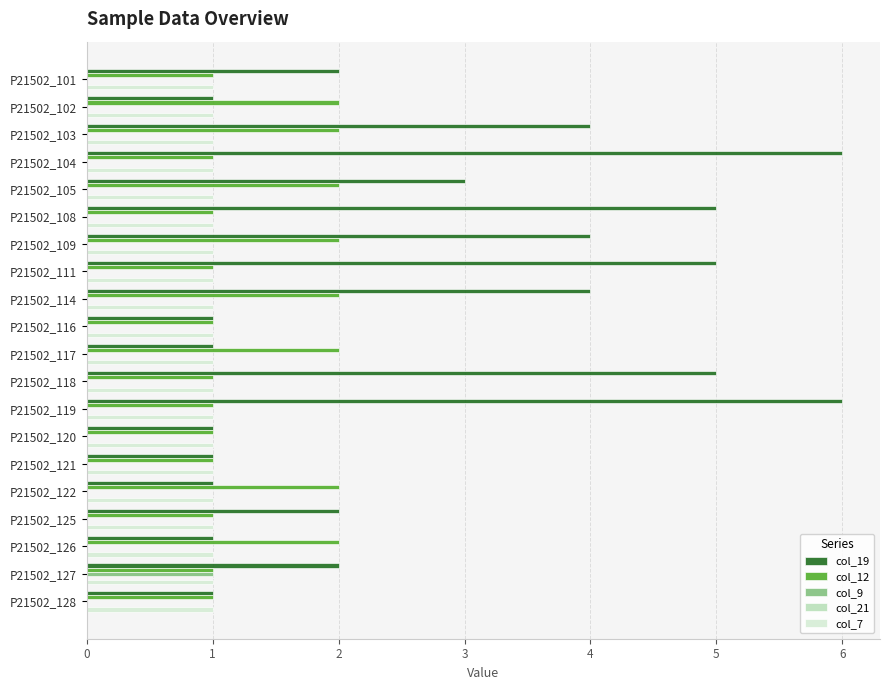

What is the greatest value displayed?

6